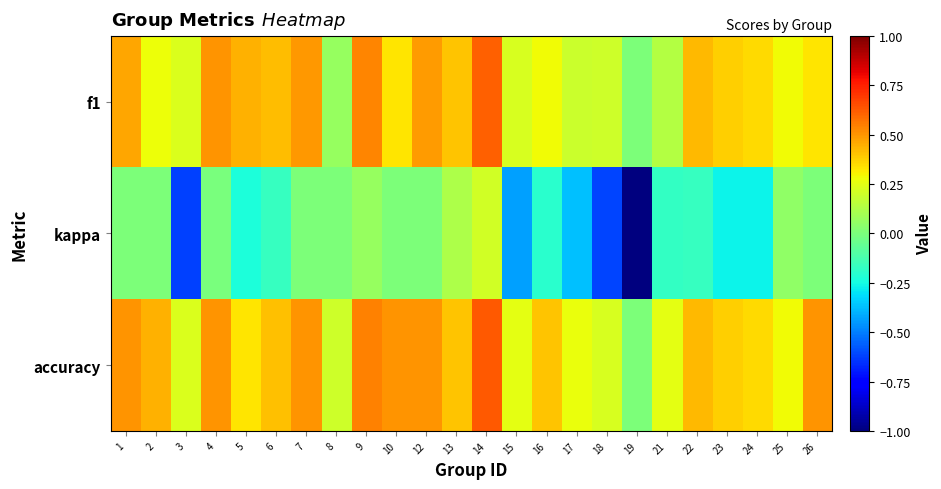

At how many categories does at least one series exceed 0?

23